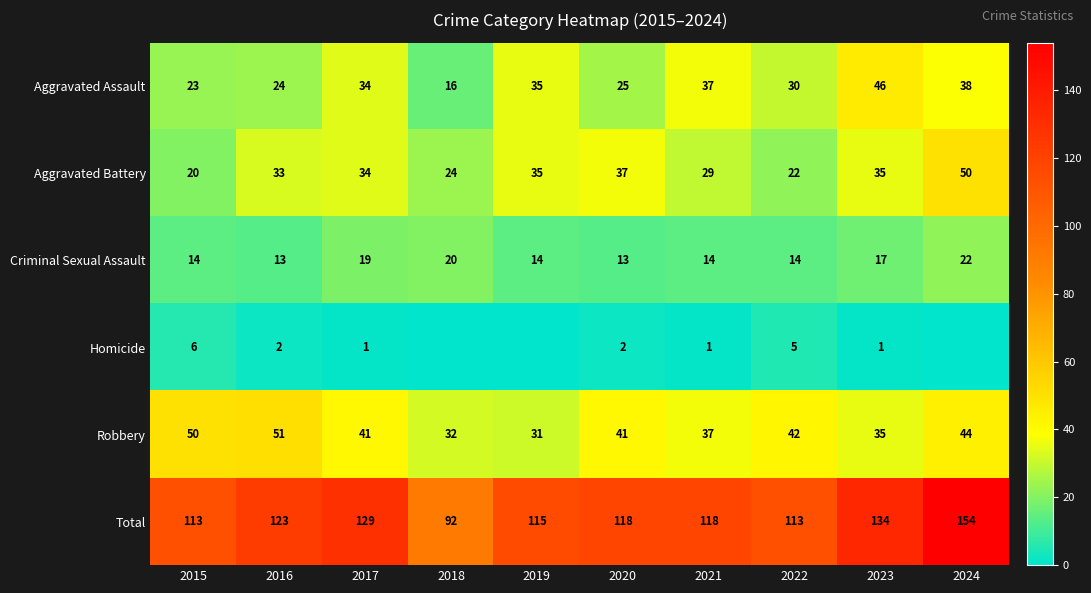

True or false: Aggravated Battery has a value of 88 at 2024.

False